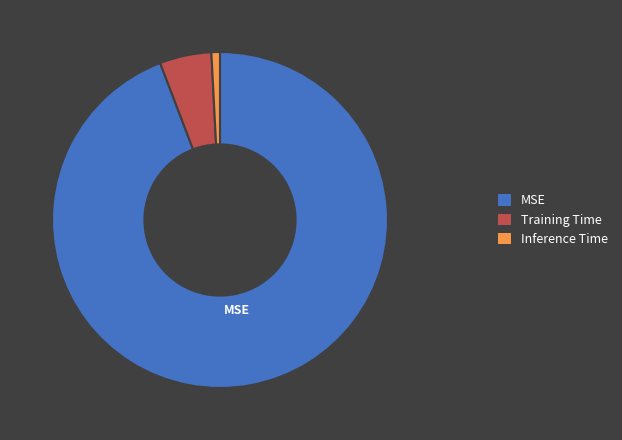

Is the sum of Inference Time and Training Time greater than half?

No